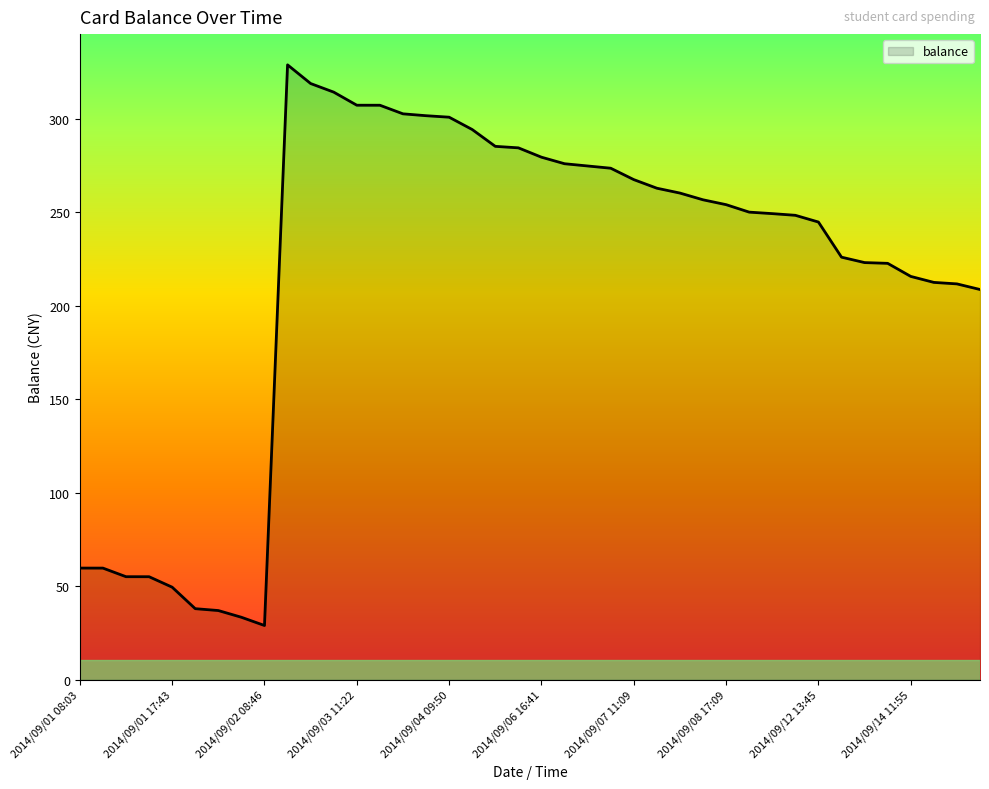

What is the difference between the maximum and minimum values?

300.0